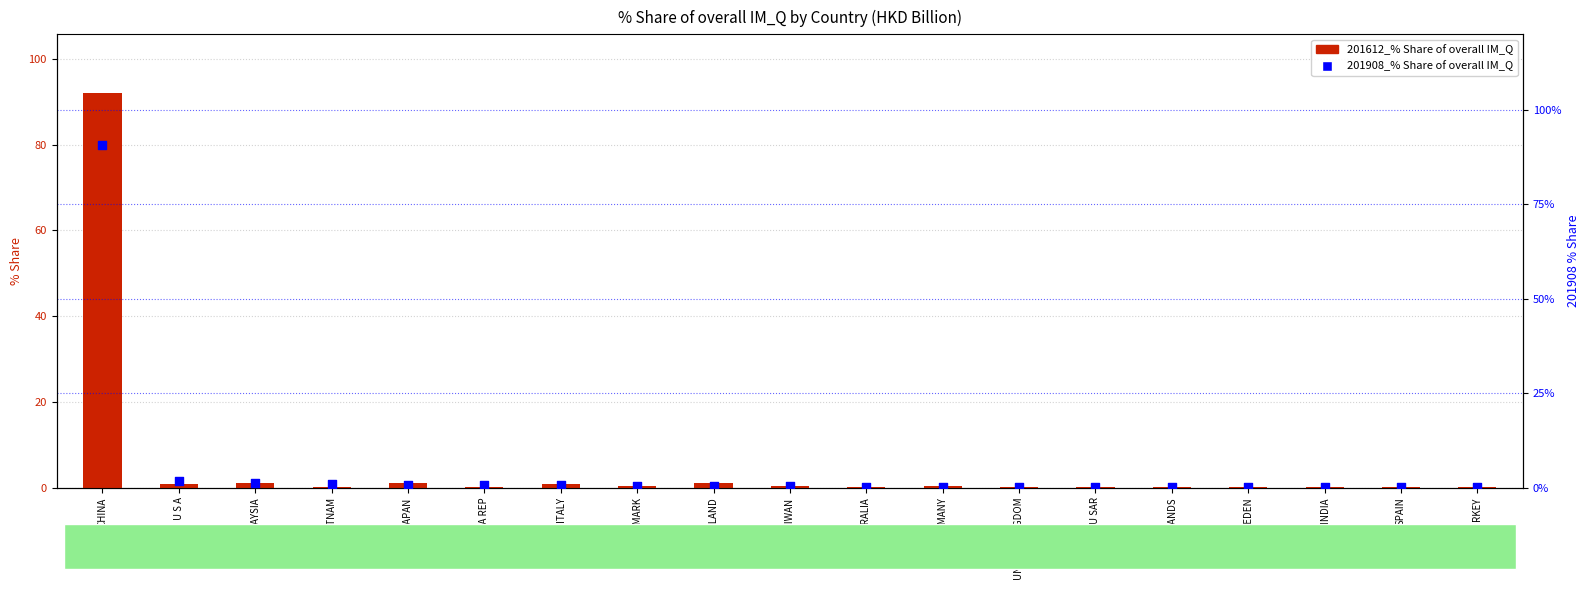

Which series has the largest total across all categories?

201908_% Share